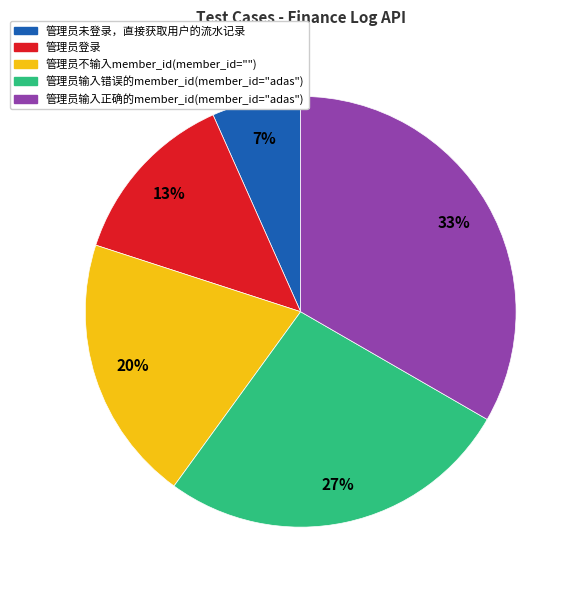

Is the sum of 管理员未登录，直接获取用户的流水记录 and 管理员登录 greater than half?

No